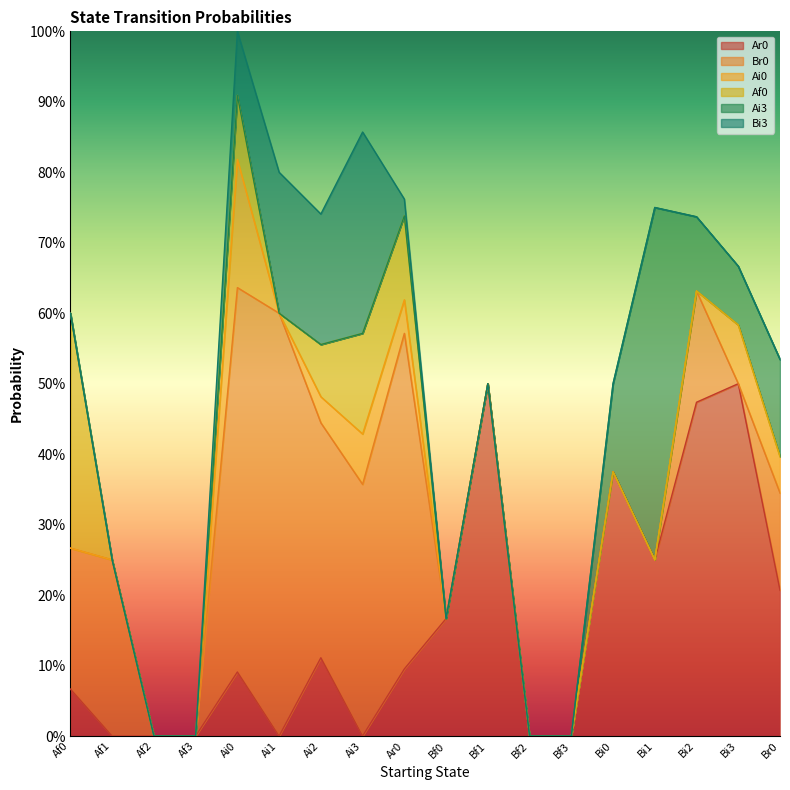

At how many categories does at least one series exceed 0?

14